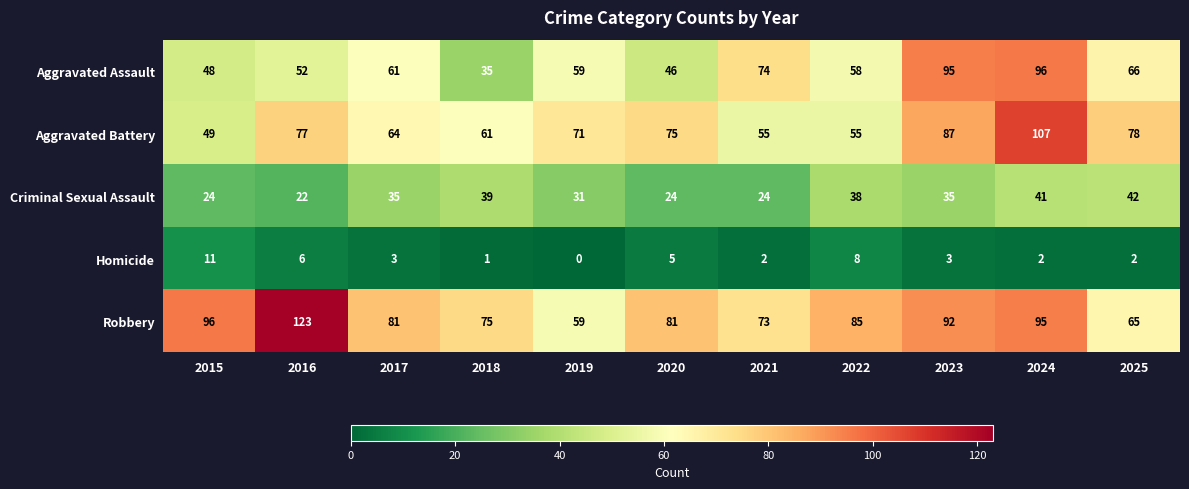

What is the maximum value shown in the chart?

123